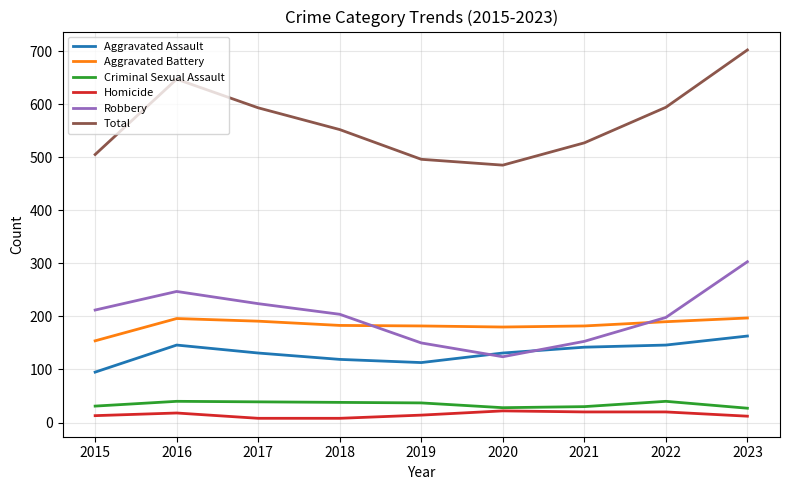

Which series has the widest spread of values?

Total